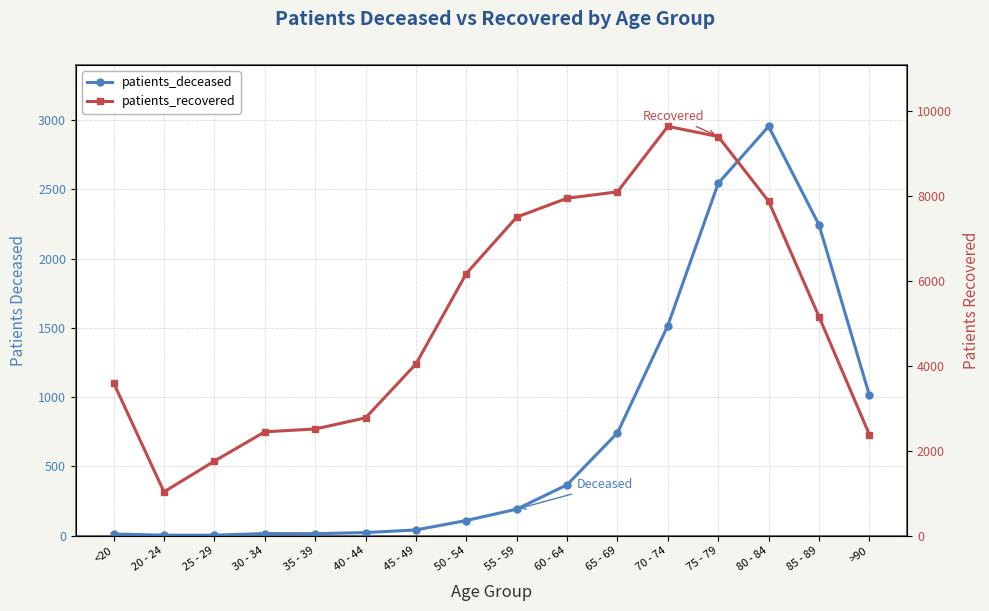

True or false: patients_recovered has more than 2 points higher than both neighbors.

False